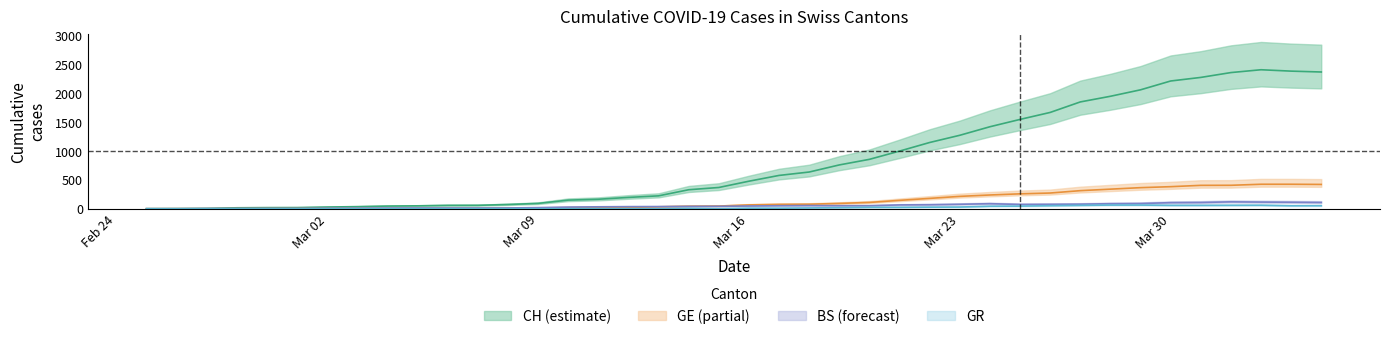

True or false: GR and GE cross at least once.

False